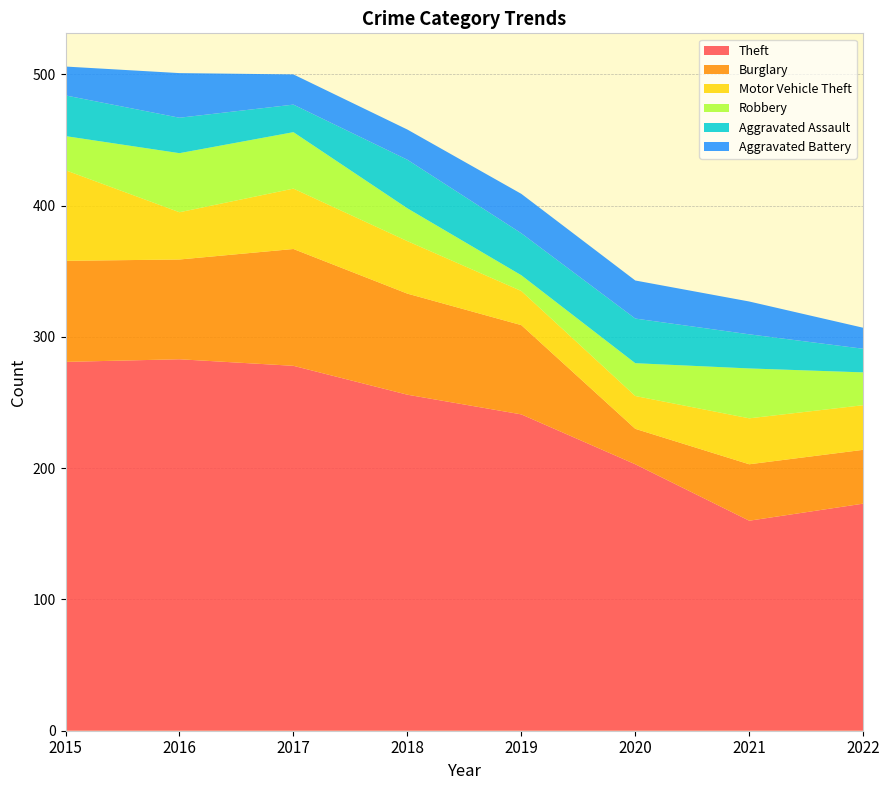

Reading left to right, transcribe all the data shown in this chart.

Theft: 281	283	278	256	241	203	160	173
Burglary: 77	76	89	77	68	27	43	41
Motor Vehicle Theft: 69	36	46	40	26	25	35	34
Robbery: 26	45	43	25	12	25	38	25
Aggravated Assault: 31	27	21	37	32	34	26	18
Aggravated Battery: 22	34	23	23	30	29	25	16